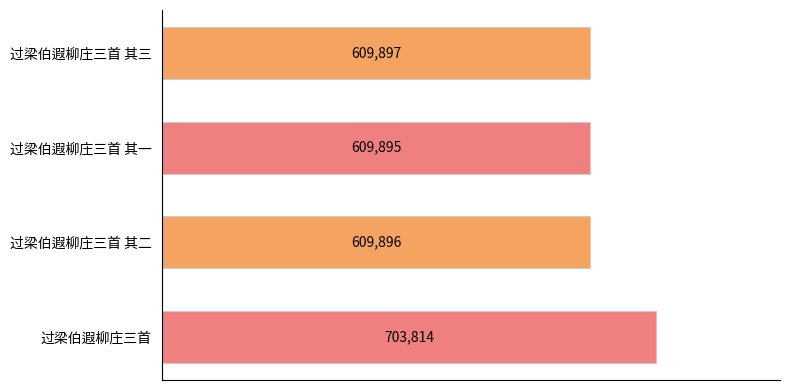

True or false: the data shows 156933 at 过梁伯遐柳庄三首 其二.

False